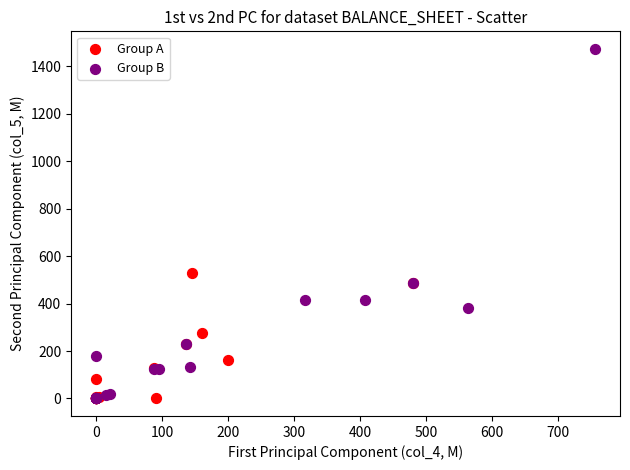

What are all the series names shown in the legend?

Group A, Group B